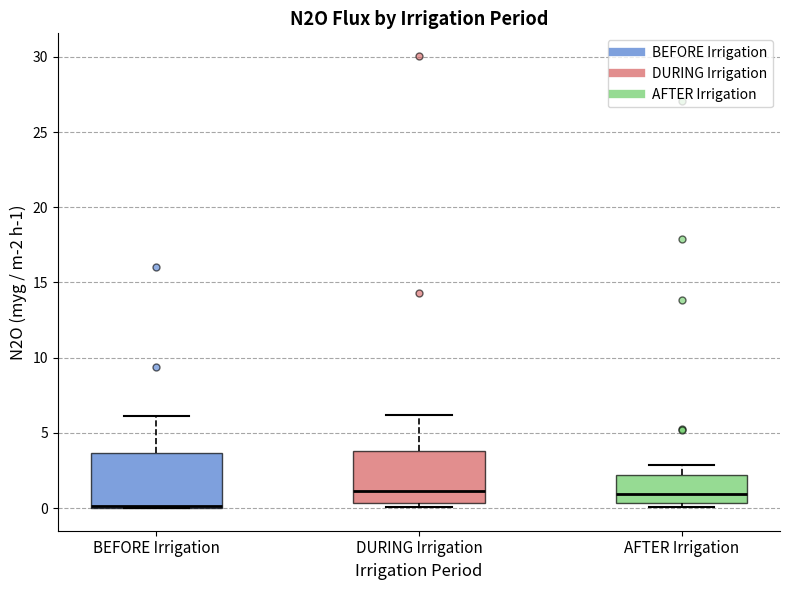

Where does the upper whisker of the box for BEFORE Irrigation end on the y-axis? The values are not printed on the chart, so give them approximately, as read against the axis.

6.0